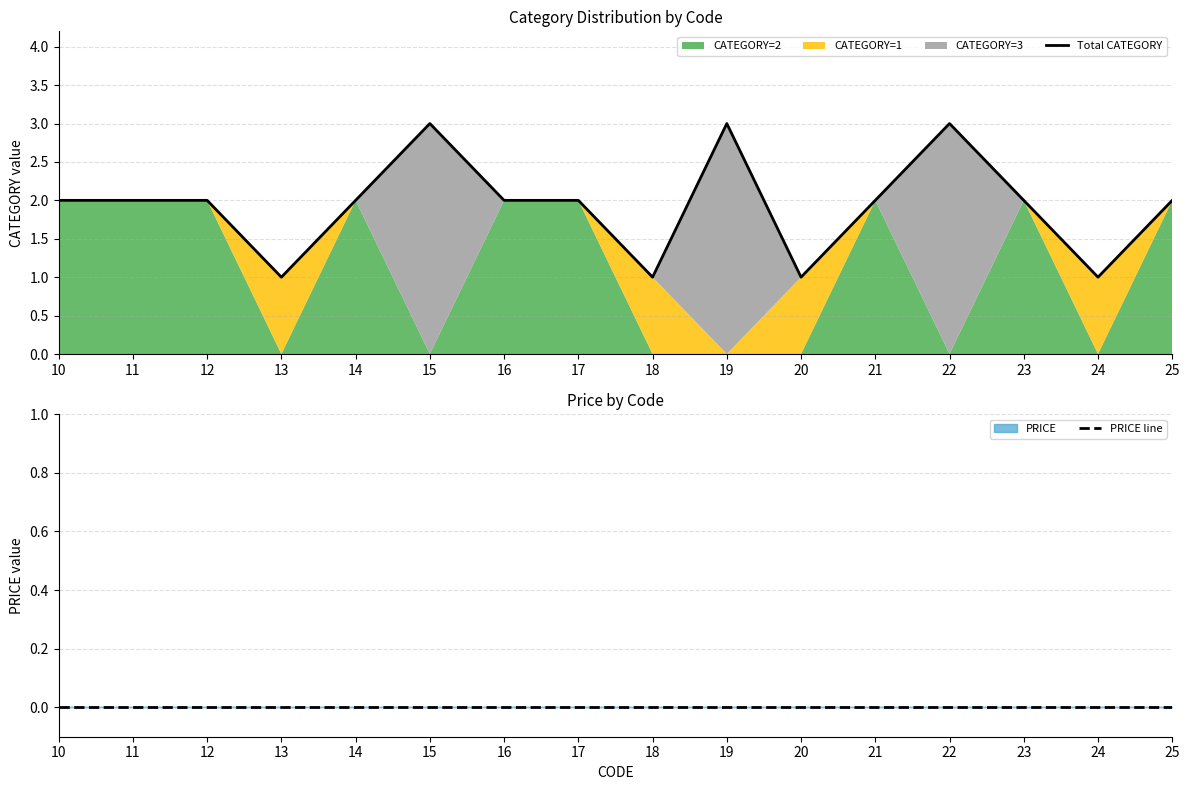

How many lines are shown in the chart?

2